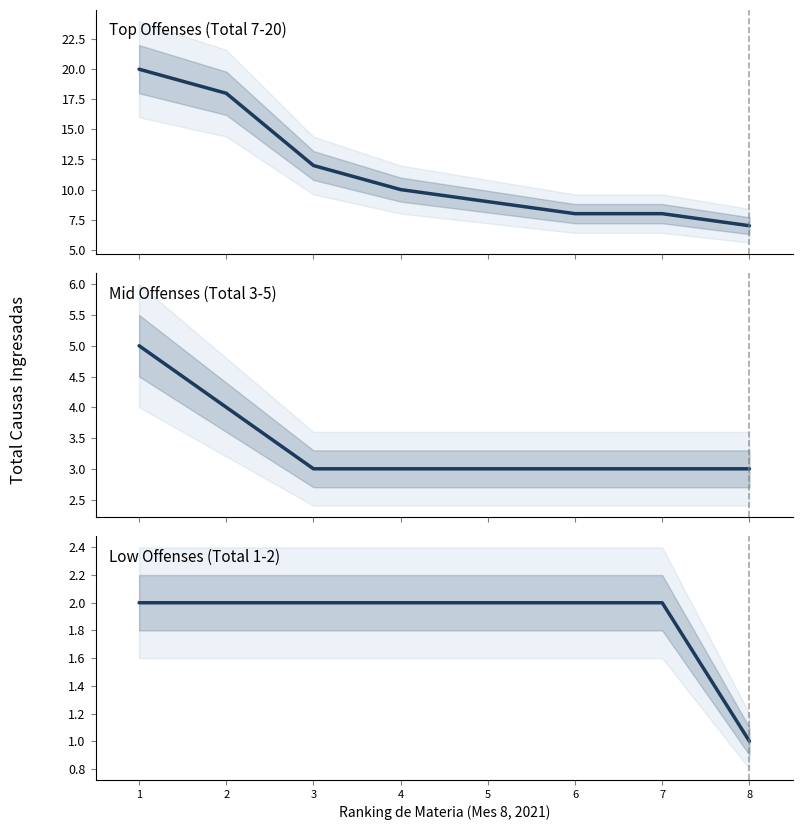

How many lines are shown in the chart?

3